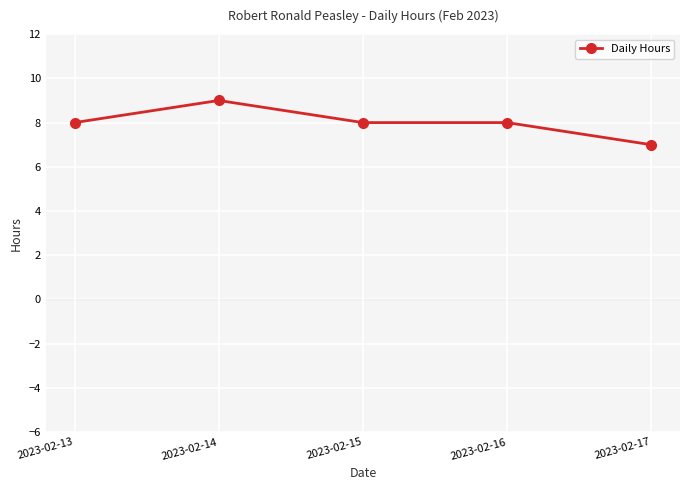

Where is the first local maximum?

2023-02-14